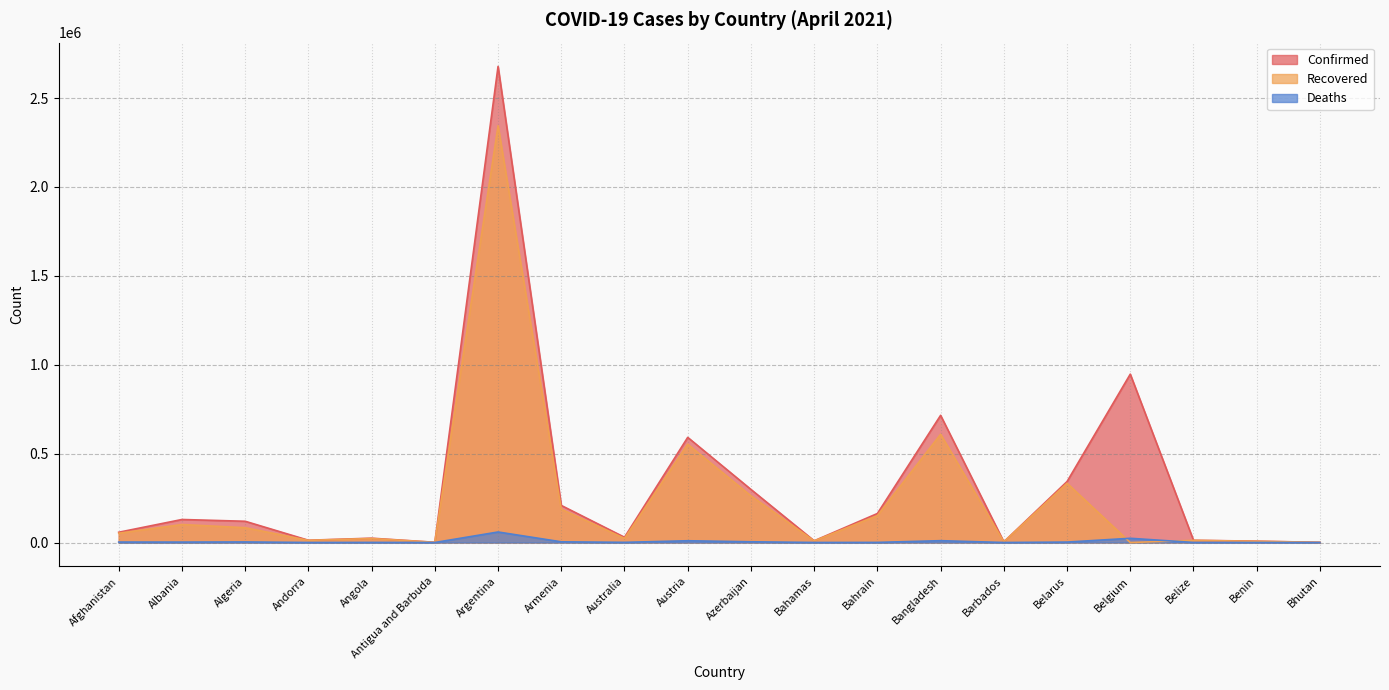

True or false: Recovered and Confirmed intersect in this chart.

False